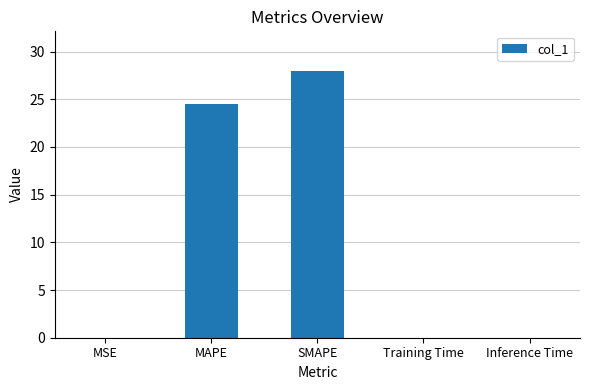

True or false: the data shows 0.0 at Inference Time.

True